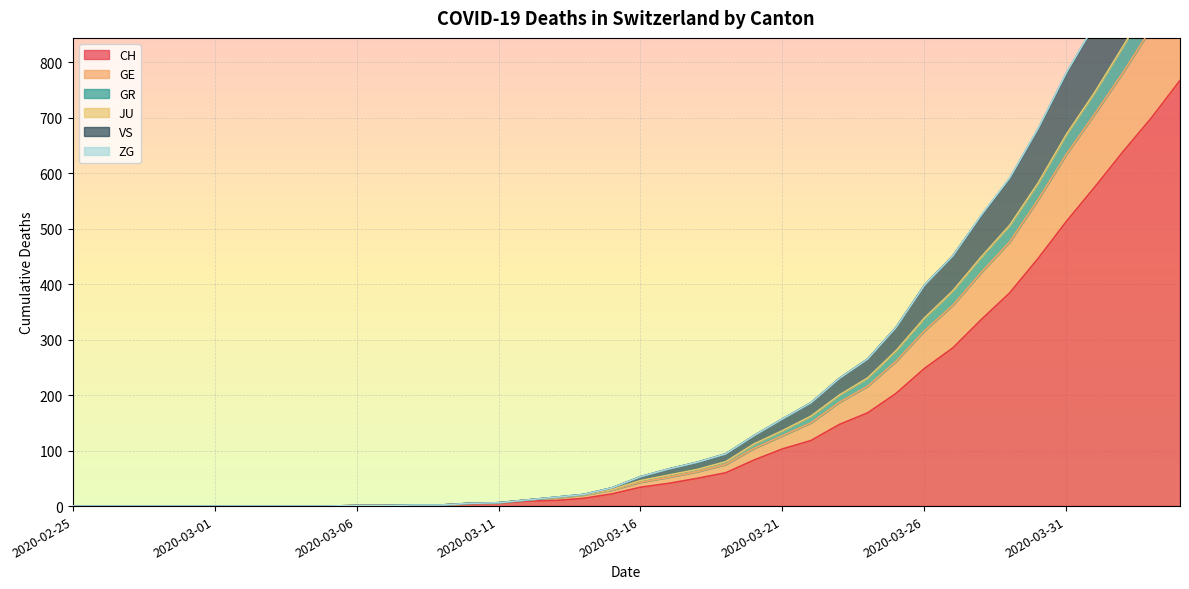

True or false: CH and GR cross at least once.

False